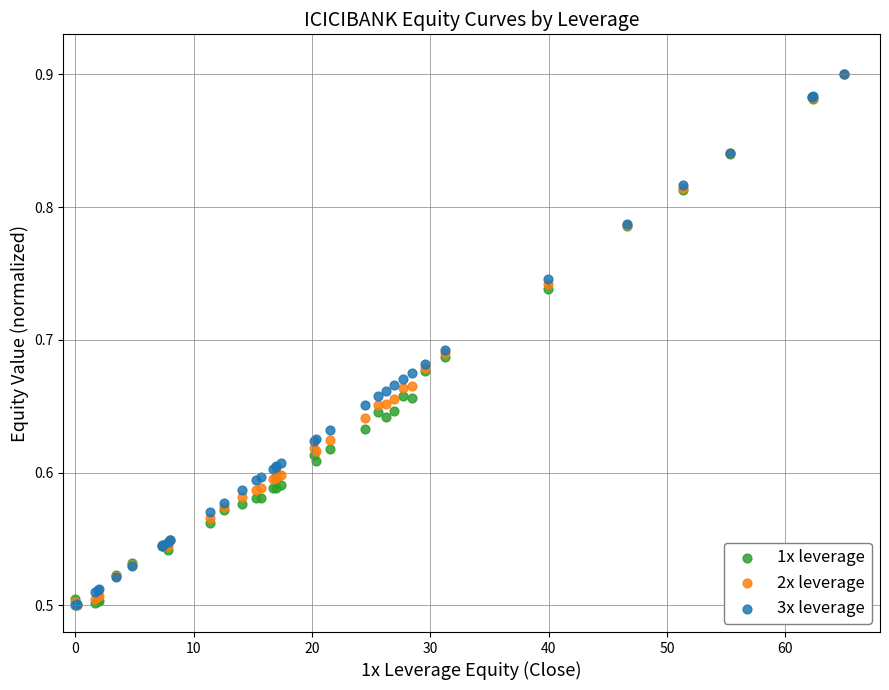

What are all the series names shown in the legend?

1x leverage, 2x leverage, 3x leverage